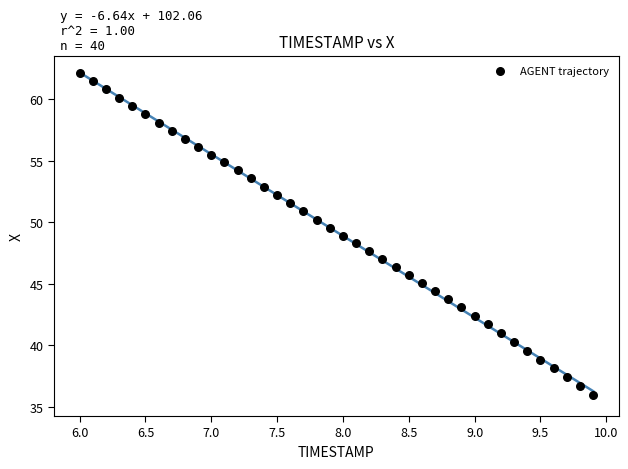

What is the range of X values (max minus min)?

3.9